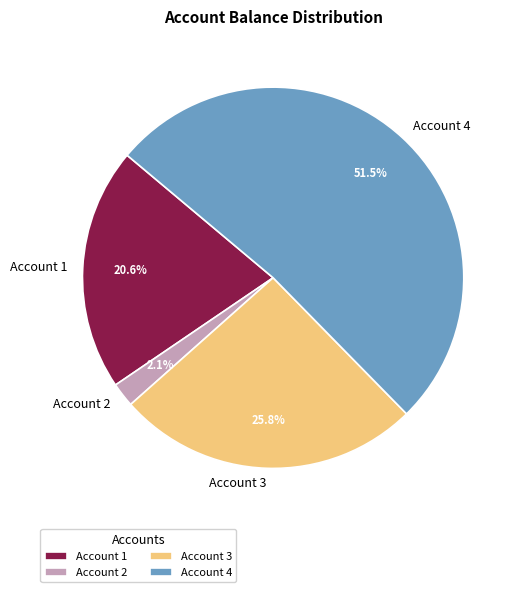

To the nearest percent, what is the average slice percentage?

25%